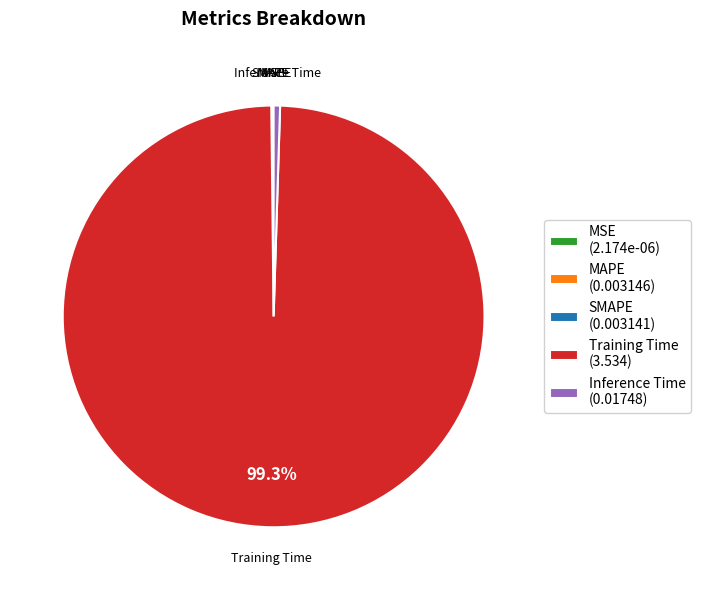

Does Training Time represent more than half of the total?

Yes